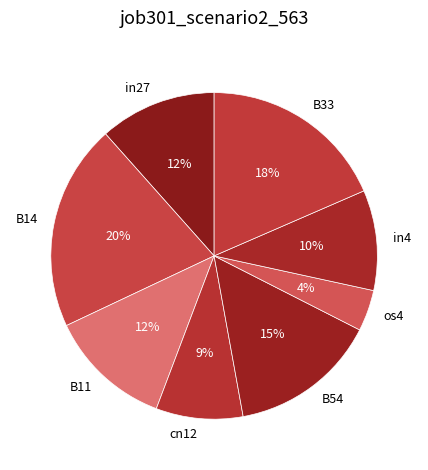

How many slices are in this pie chart?

8